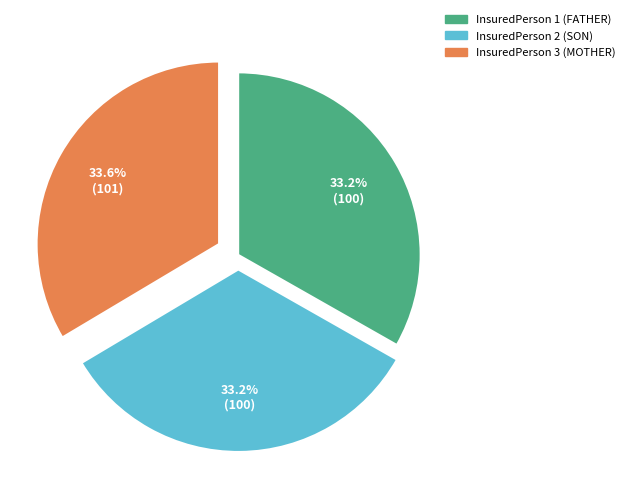

Is there any slice that represents more than half of the pie?

No